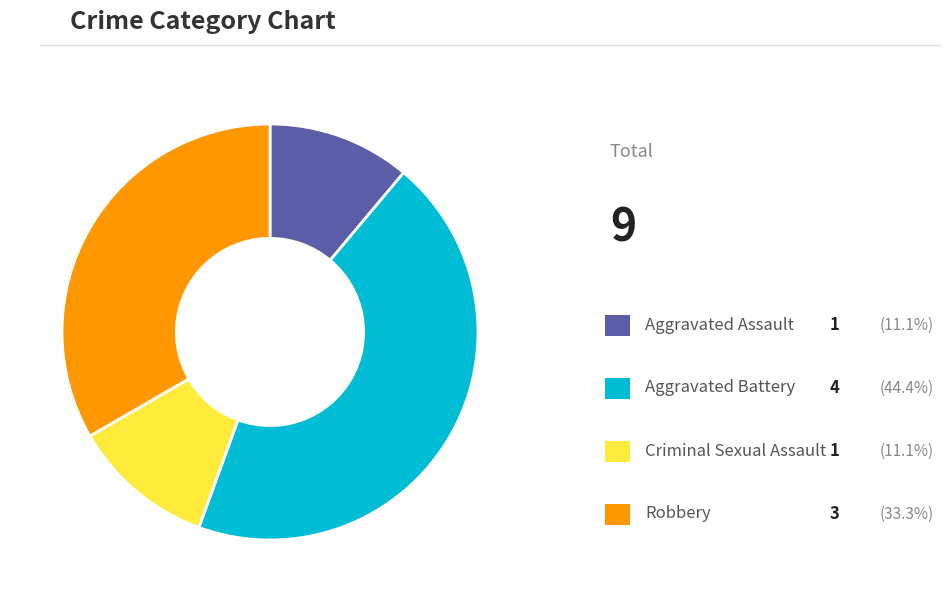

Does any single category account for the majority?

No